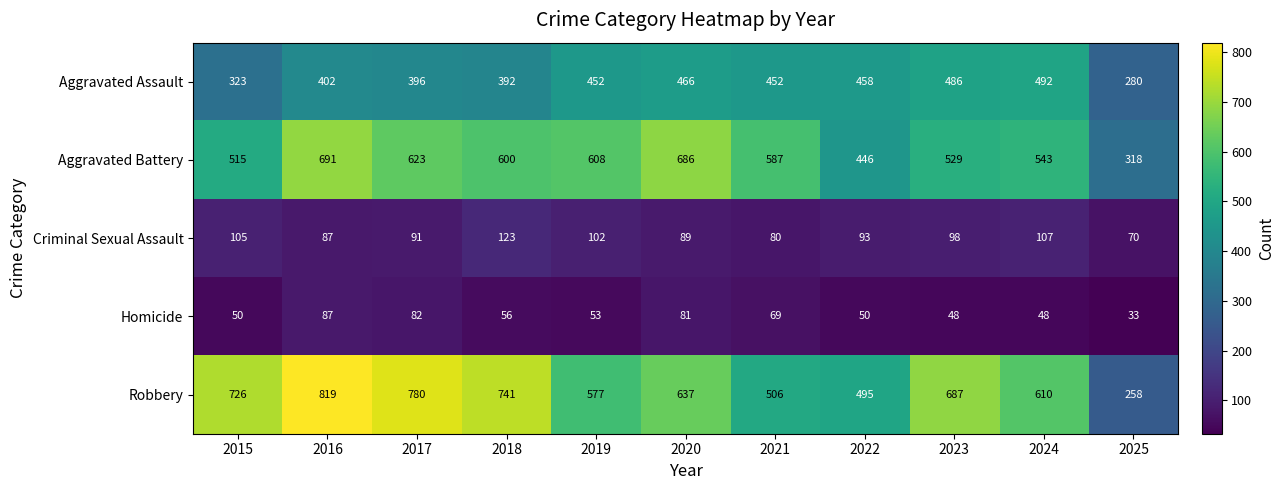

What is the maximum value shown in the chart?

819